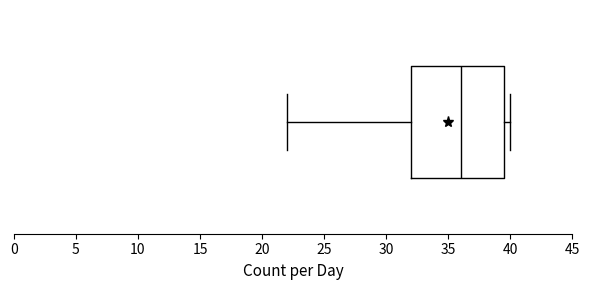

Transcribe this box plot: give where the median line is, the range the box spans, and where the two whiskers end, as read against the x-axis. The values are not printed on the chart, so give them approximately, as read against the axis.

median 36.0, box 32.0 to 39.5, whiskers 22.0 to 40.0